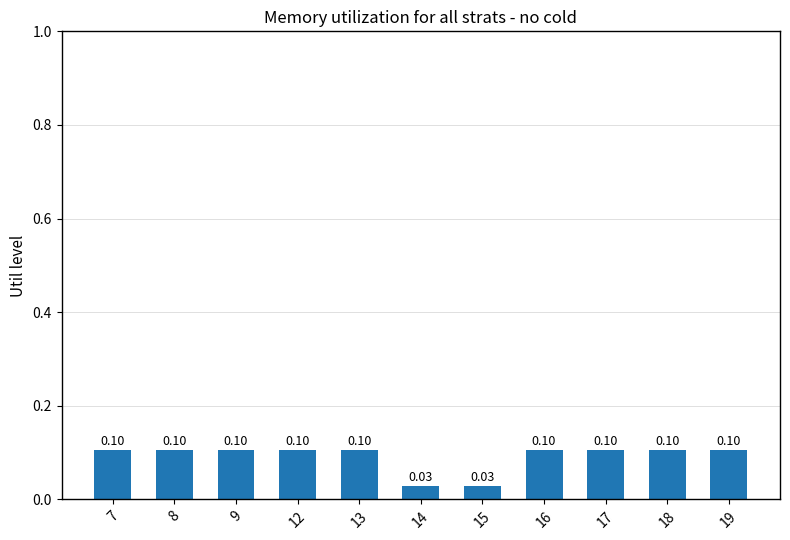

What is the sum of all values?

1.0